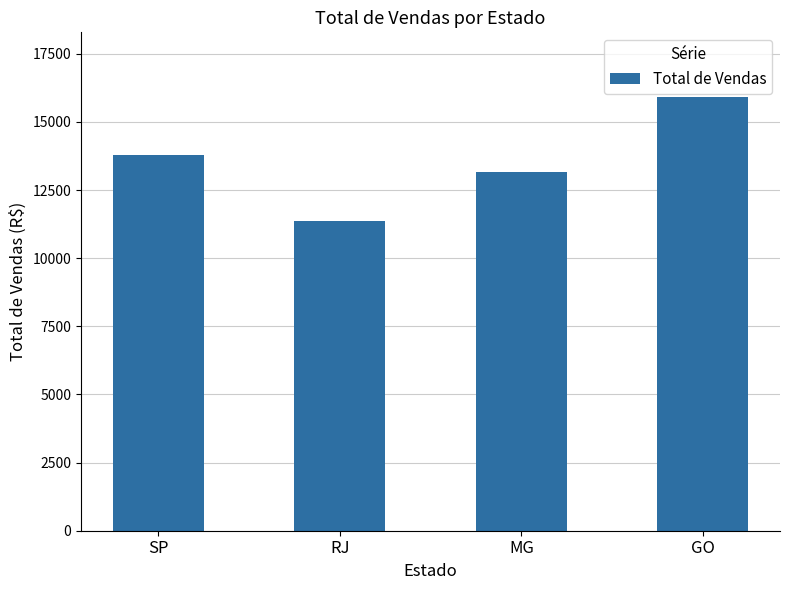

Reading left to right, what are all the values shown in this chart?

SP=13800.0	RJ=11349.9	MG=13149.9	GO=15899.9